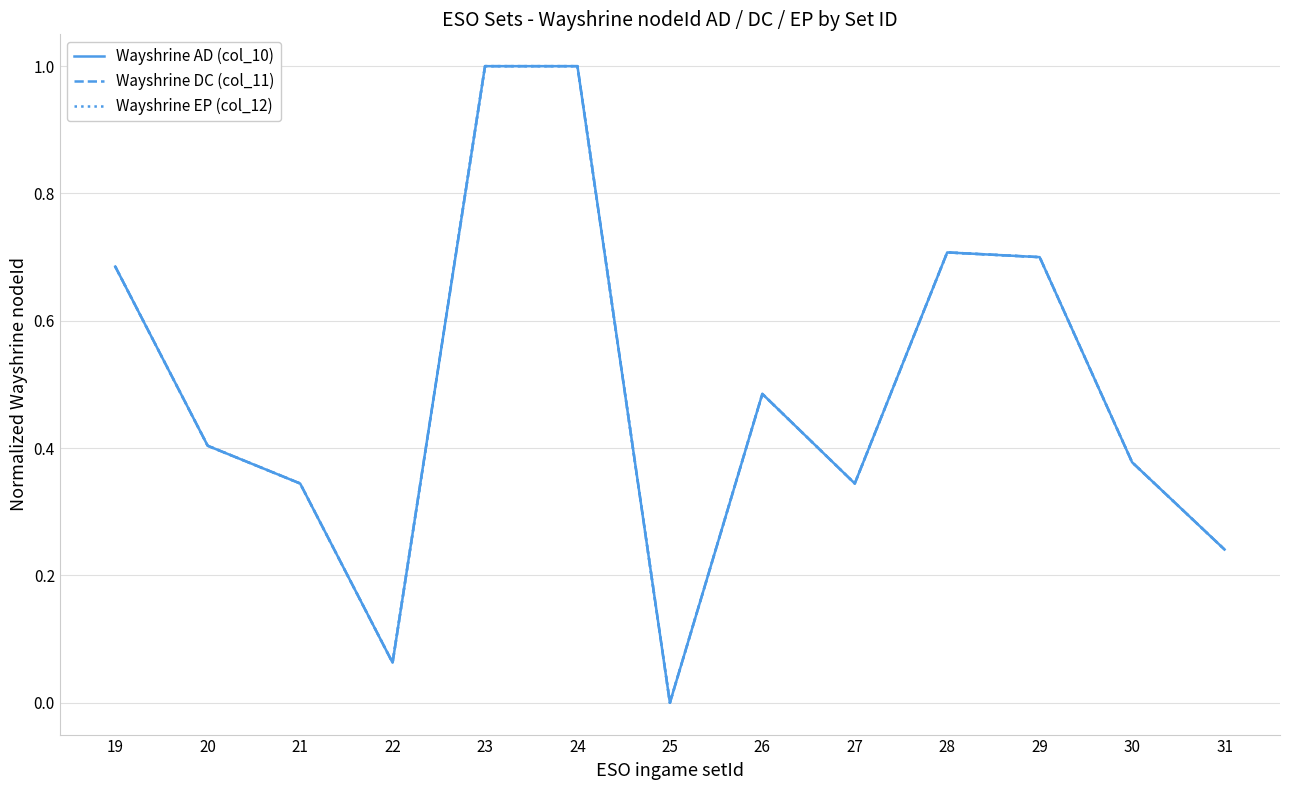

What is the greatest value displayed?

1.0